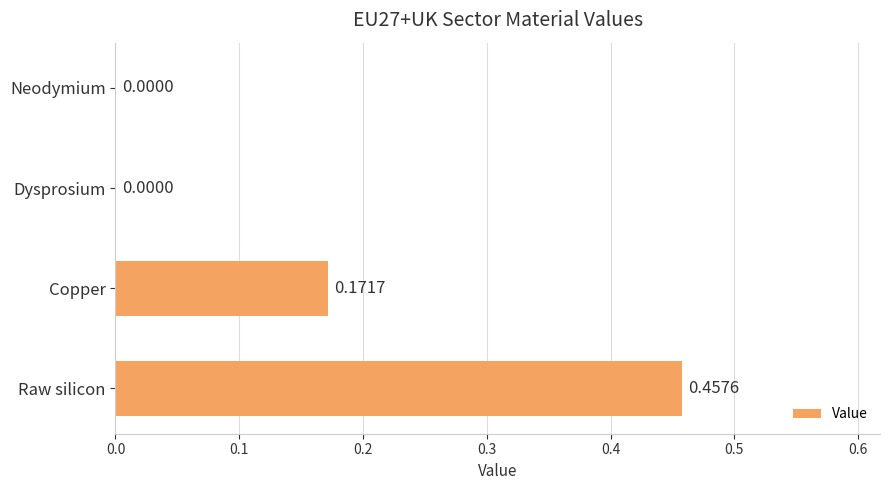

How many data points are above 0?

2